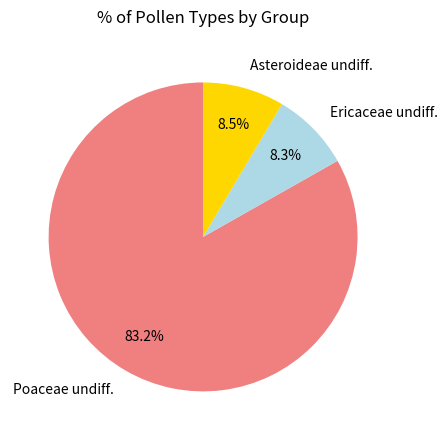

To the nearest percent, what is the difference between the largest and smallest slice percentages?

75%